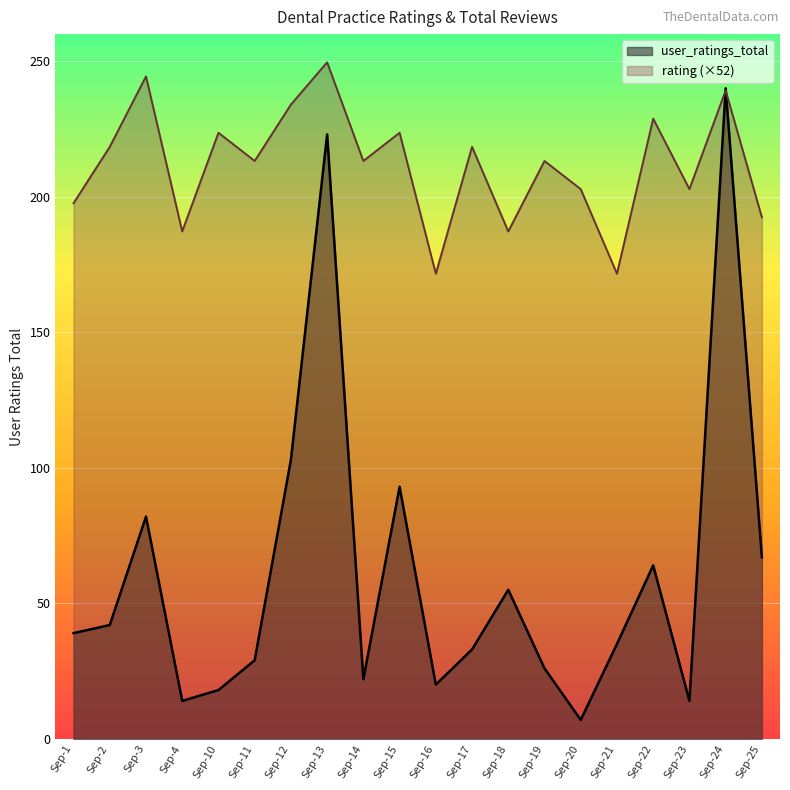

What is the maximum value shown in the chart?

249.6